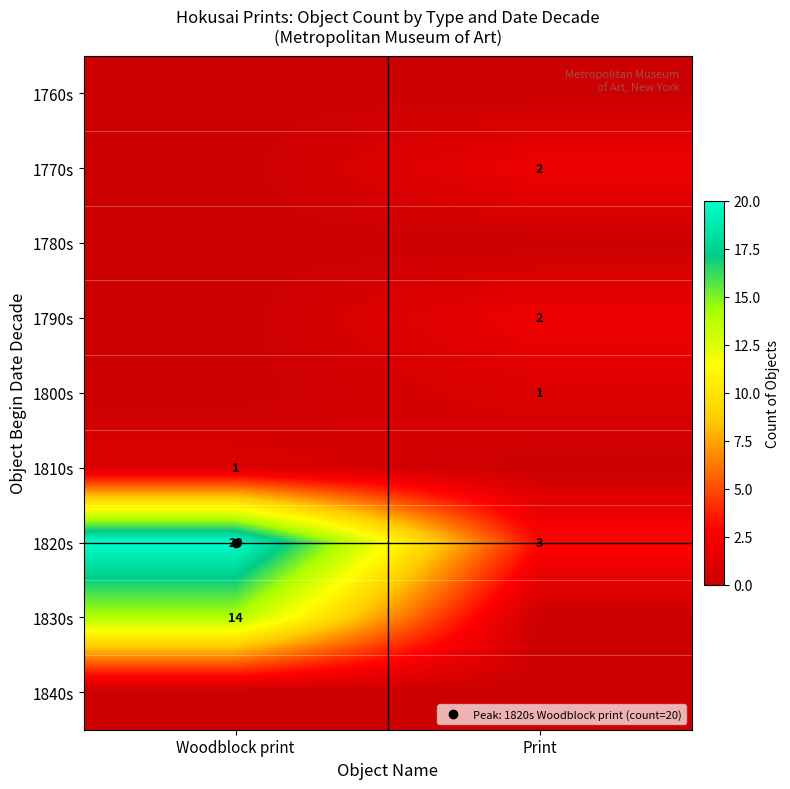

Which has a higher value, Woodblock print or Print?

Woodblock print